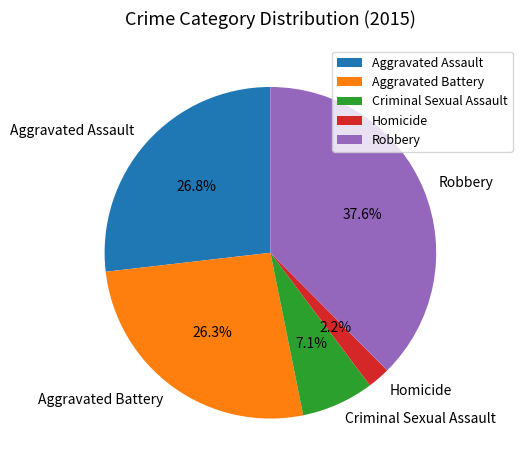

Which slice is the smallest?

Homicide